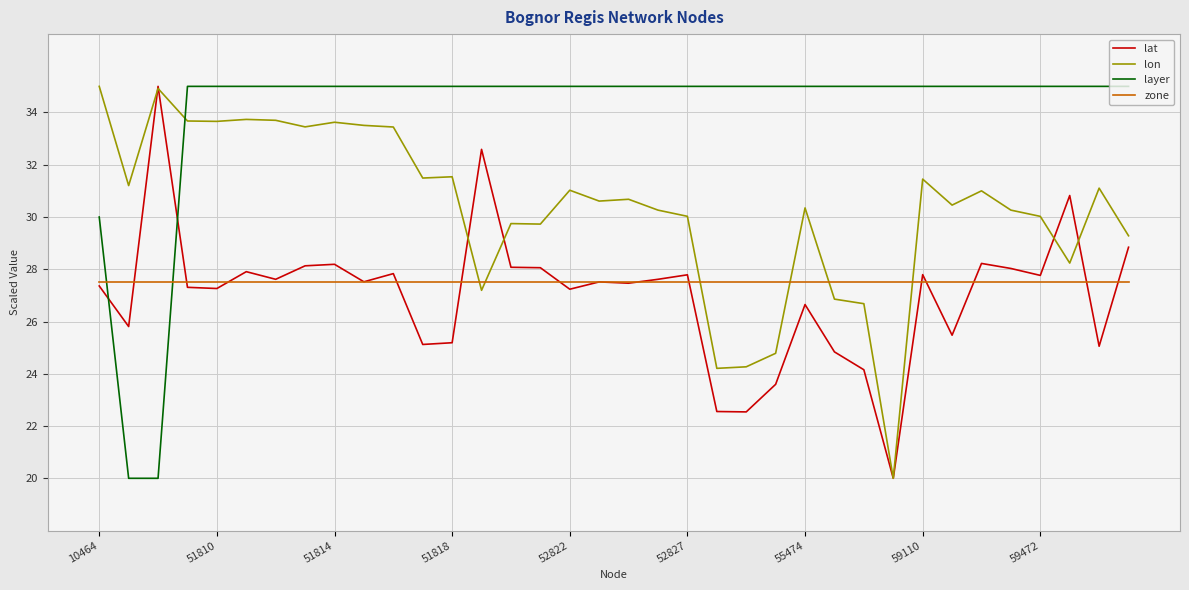

Which series has the largest total across all categories?

layer